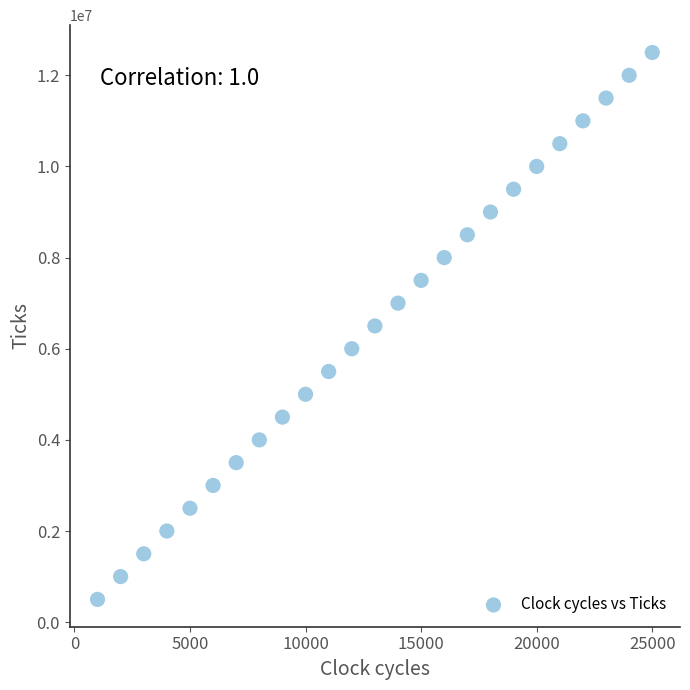

What is the range of Y values (max minus min)?

12000000